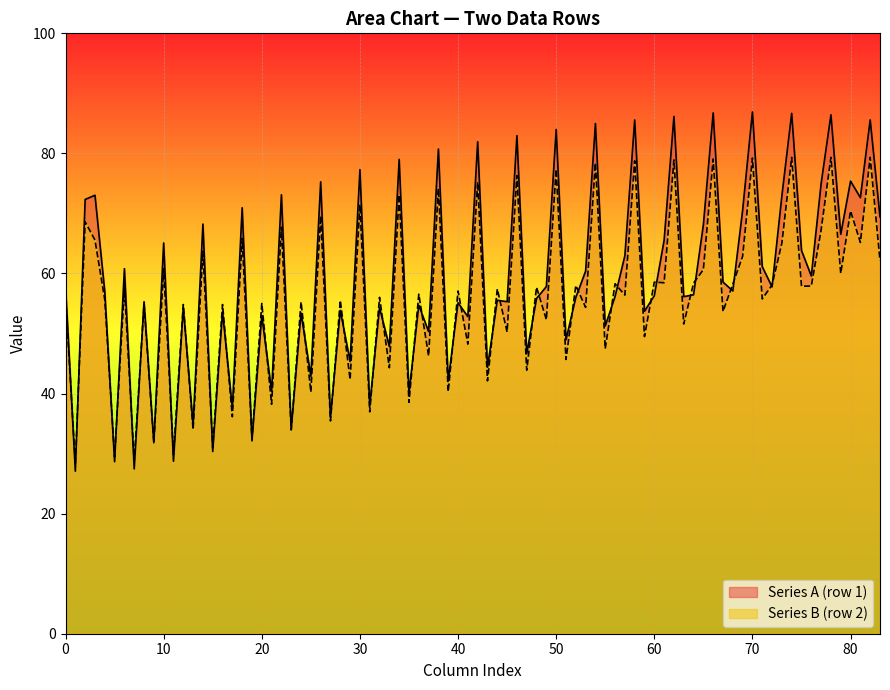

Which series has the largest total across all categories?

Series A (row 1)